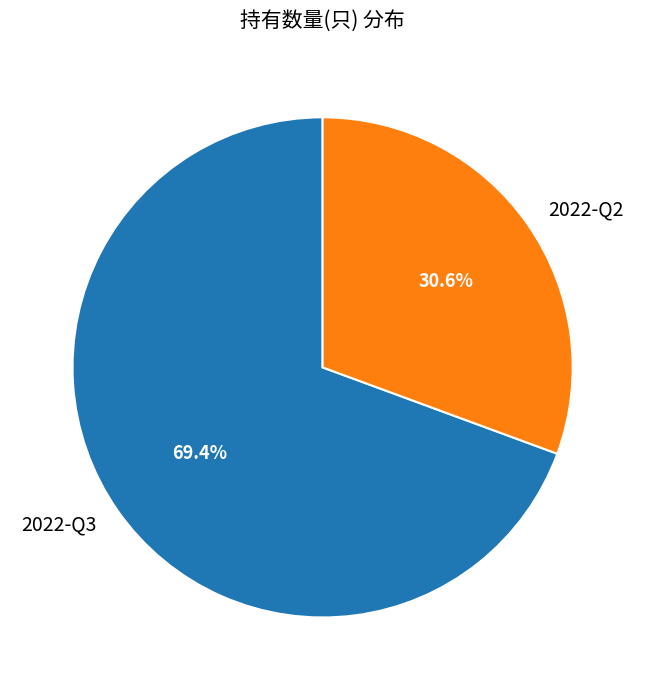

Count the number of slices in the pie.

2